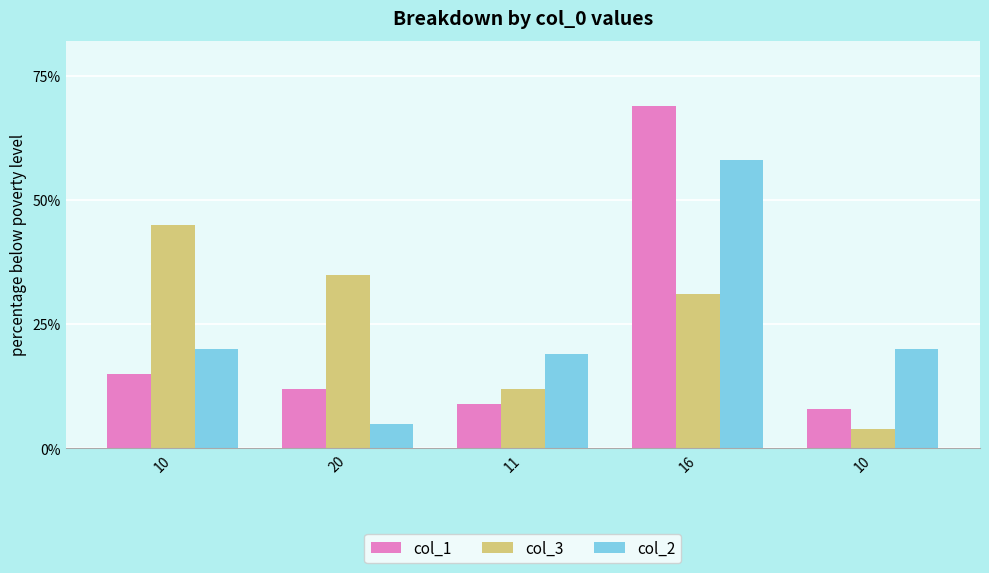

Which series has the largest total across all categories?

col_3